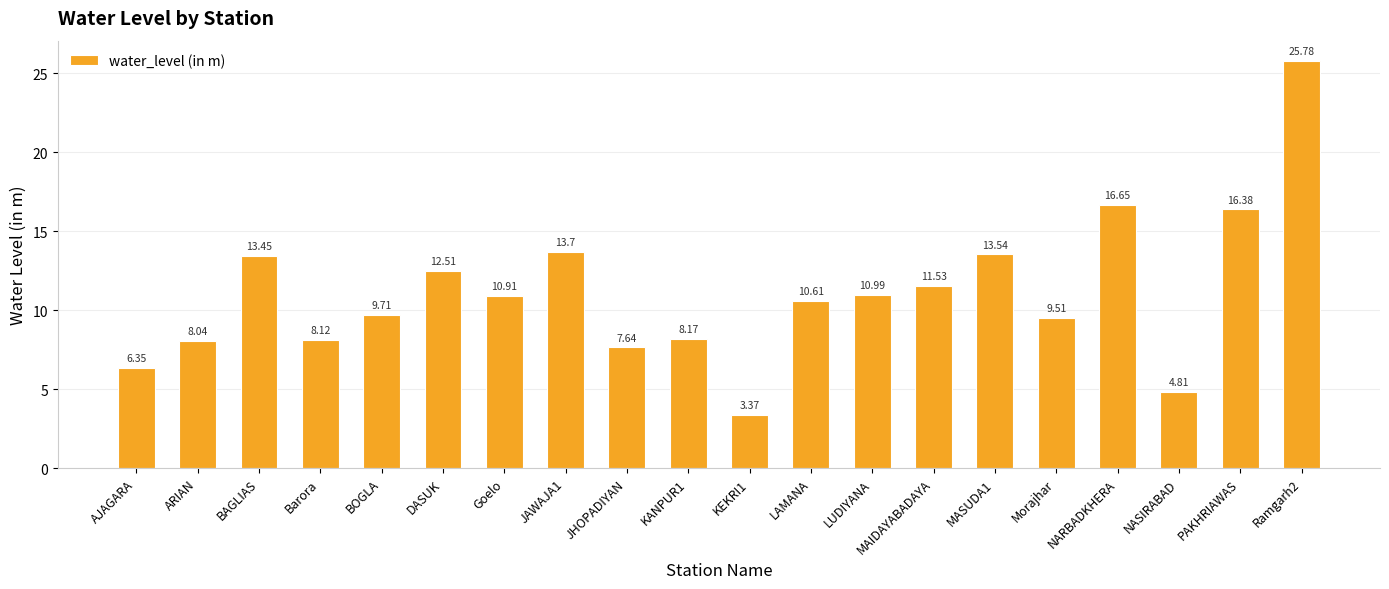

Where does the data first go above 10?

BAGLIAS